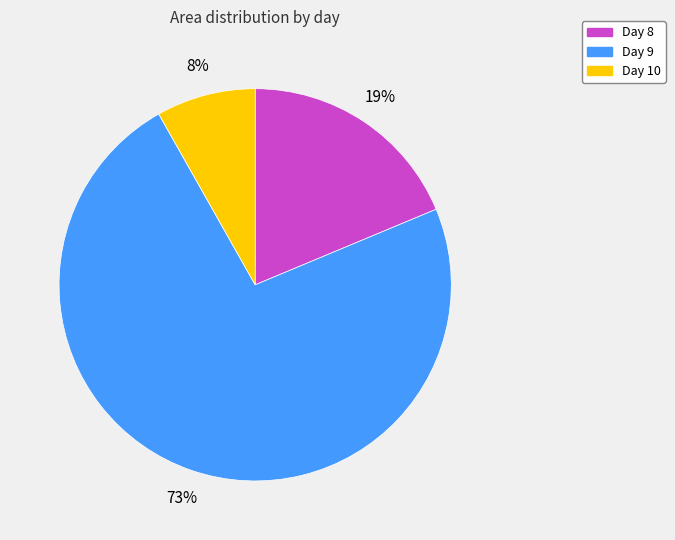

To the nearest percent, what is the difference between the largest and smallest slice percentages?

65%